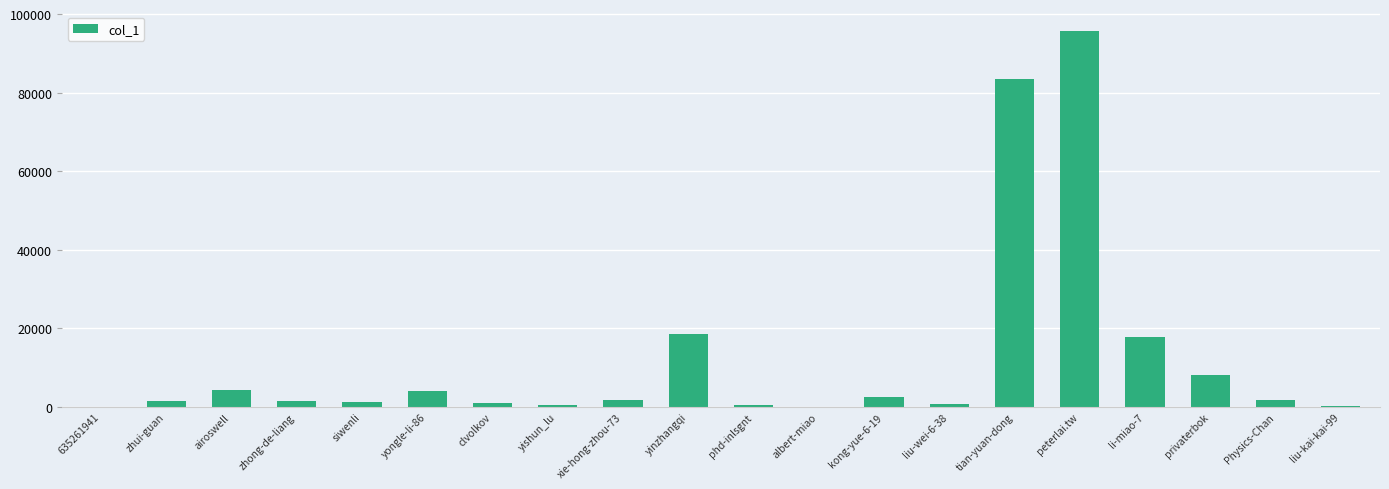

Approximately how many times larger is the value at tian-yuan-dong compared to yinzhangqi?

4.5